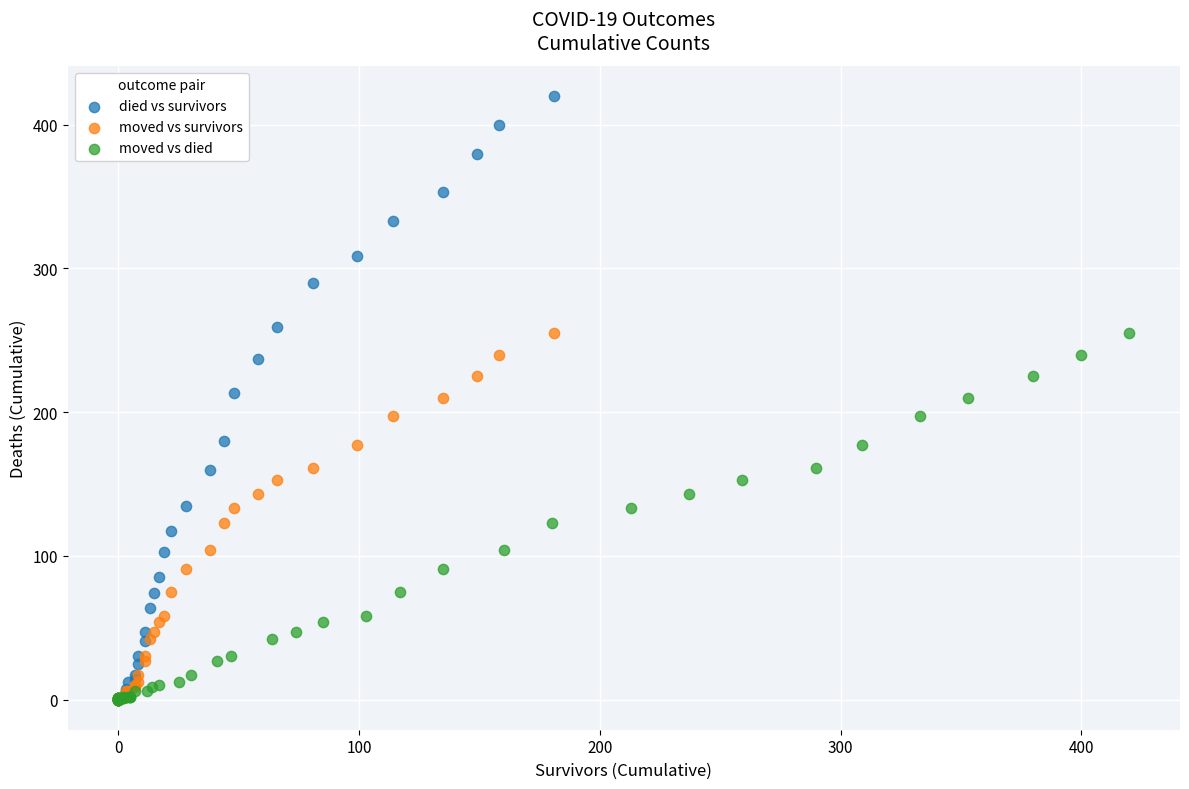

Which series reaches the maximum Y coordinate?

died vs survivors